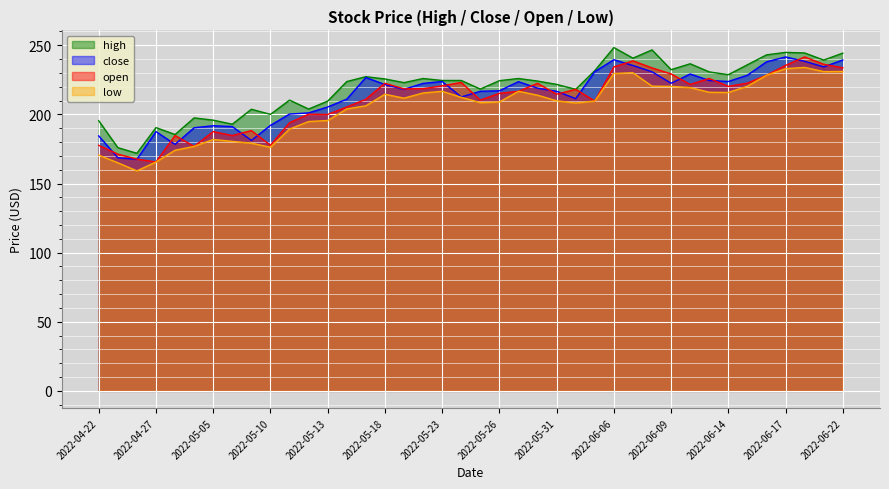

At how many categories does at least one series exceed 224?

22